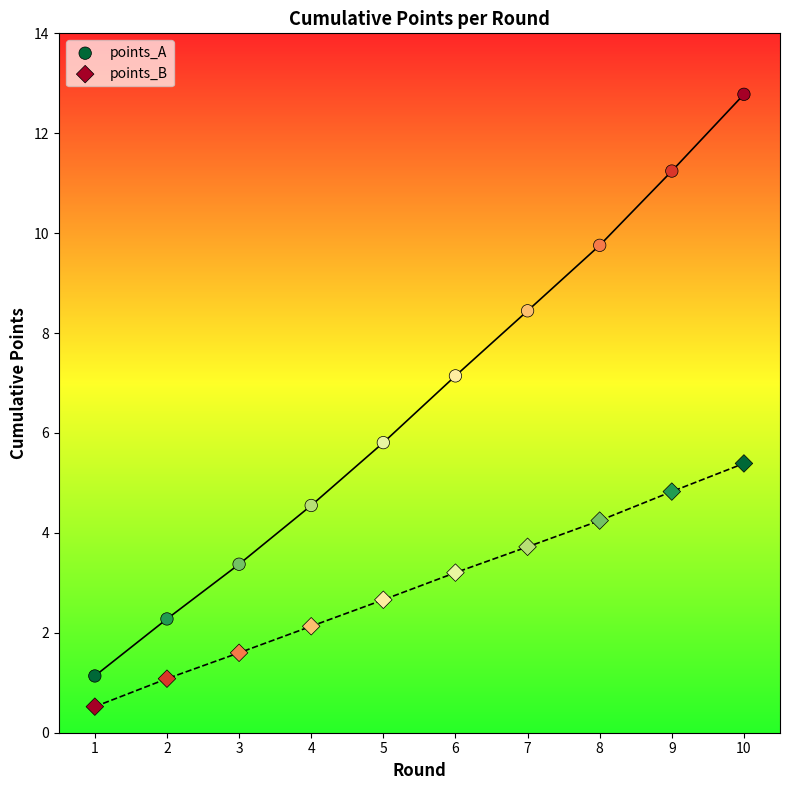

What are all the series names shown in the legend?

points_A, points_B